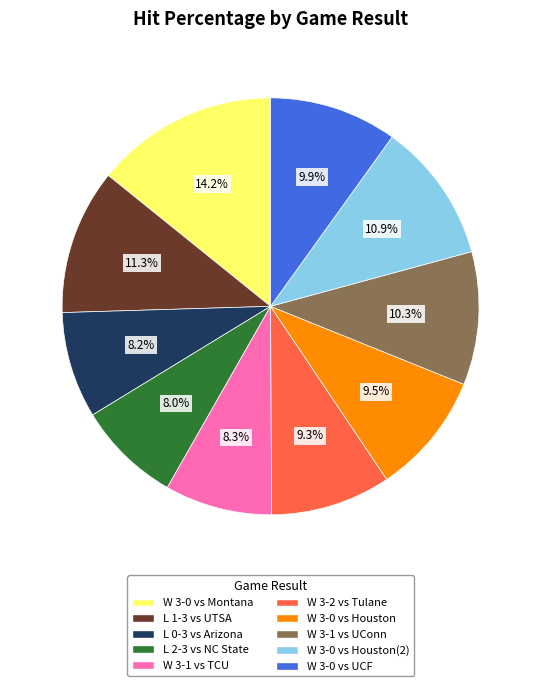

Is there any slice that represents more than half of the pie?

No